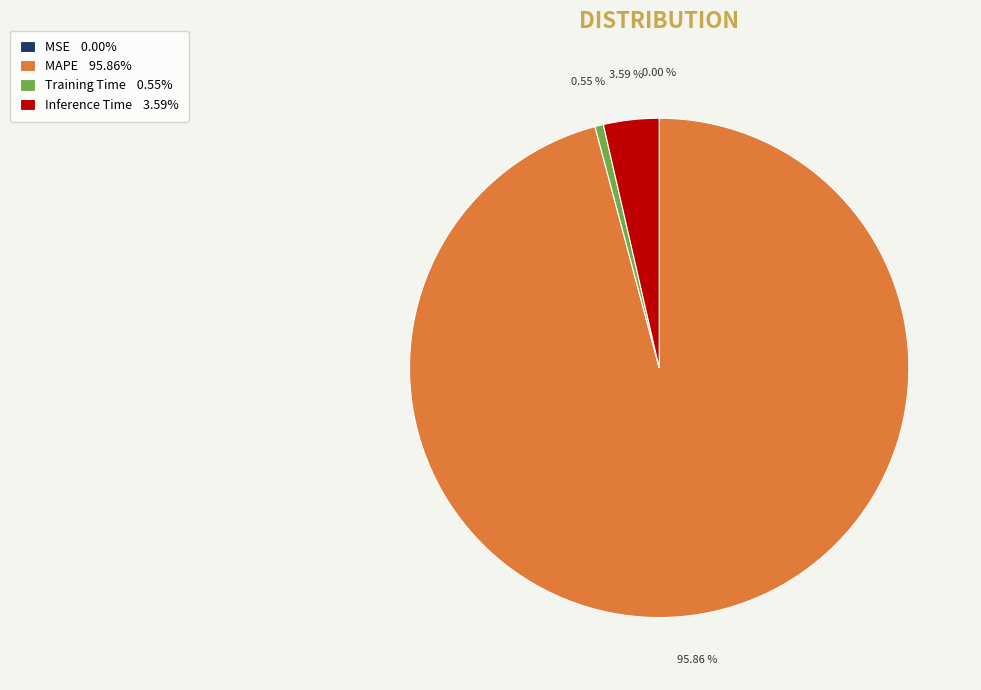

To the nearest percent, what is the average slice percentage?

25%